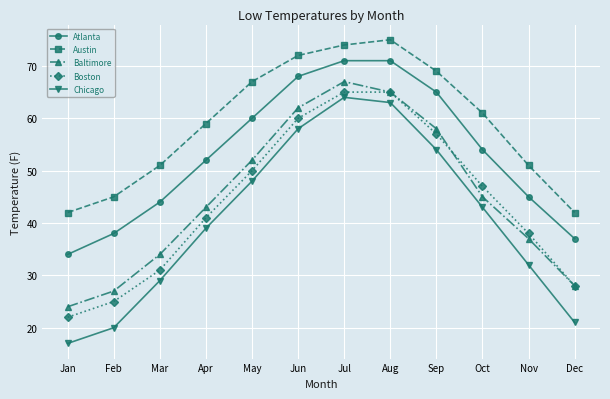

Rank the series at May from lowest to highest value.

Chicago, Boston, Baltimore, Atlanta, Austin